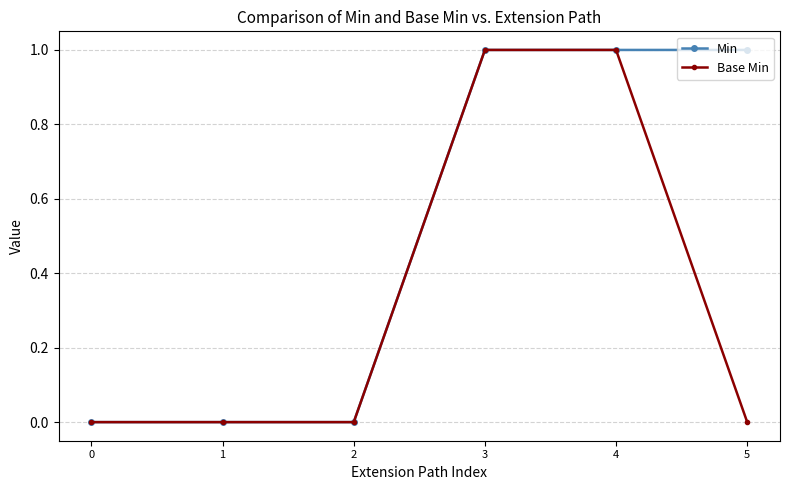

List the series in order of their overall mean, lowest first.

Base Min, Min